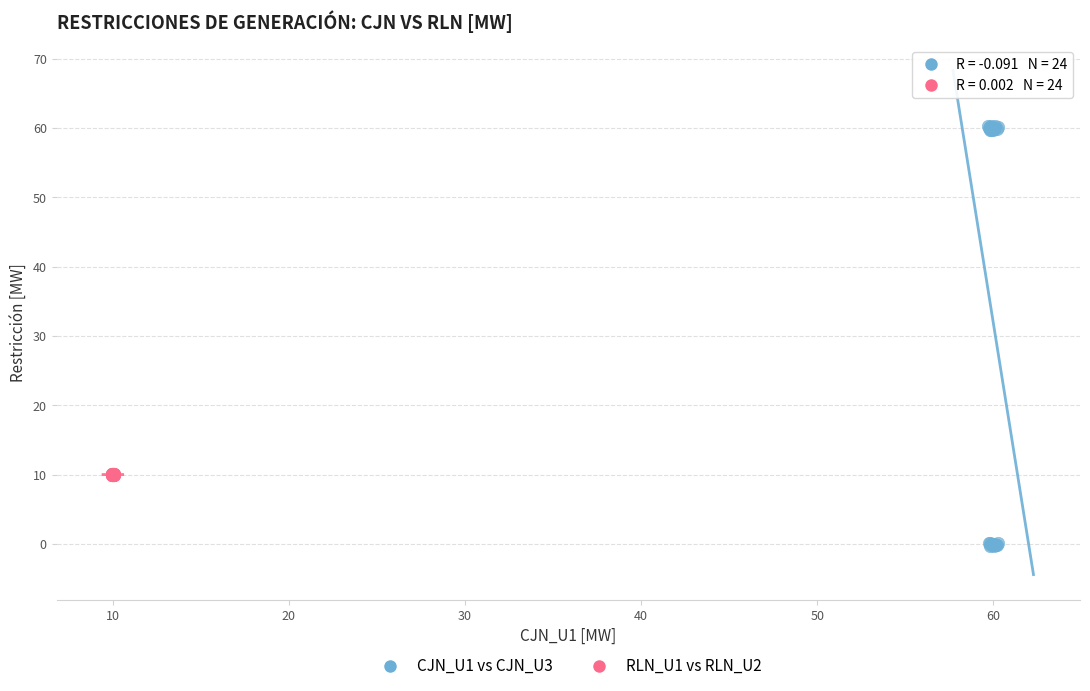

Which series has the largest Y range (max minus min)?

CJN_U1 vs CJN_U3